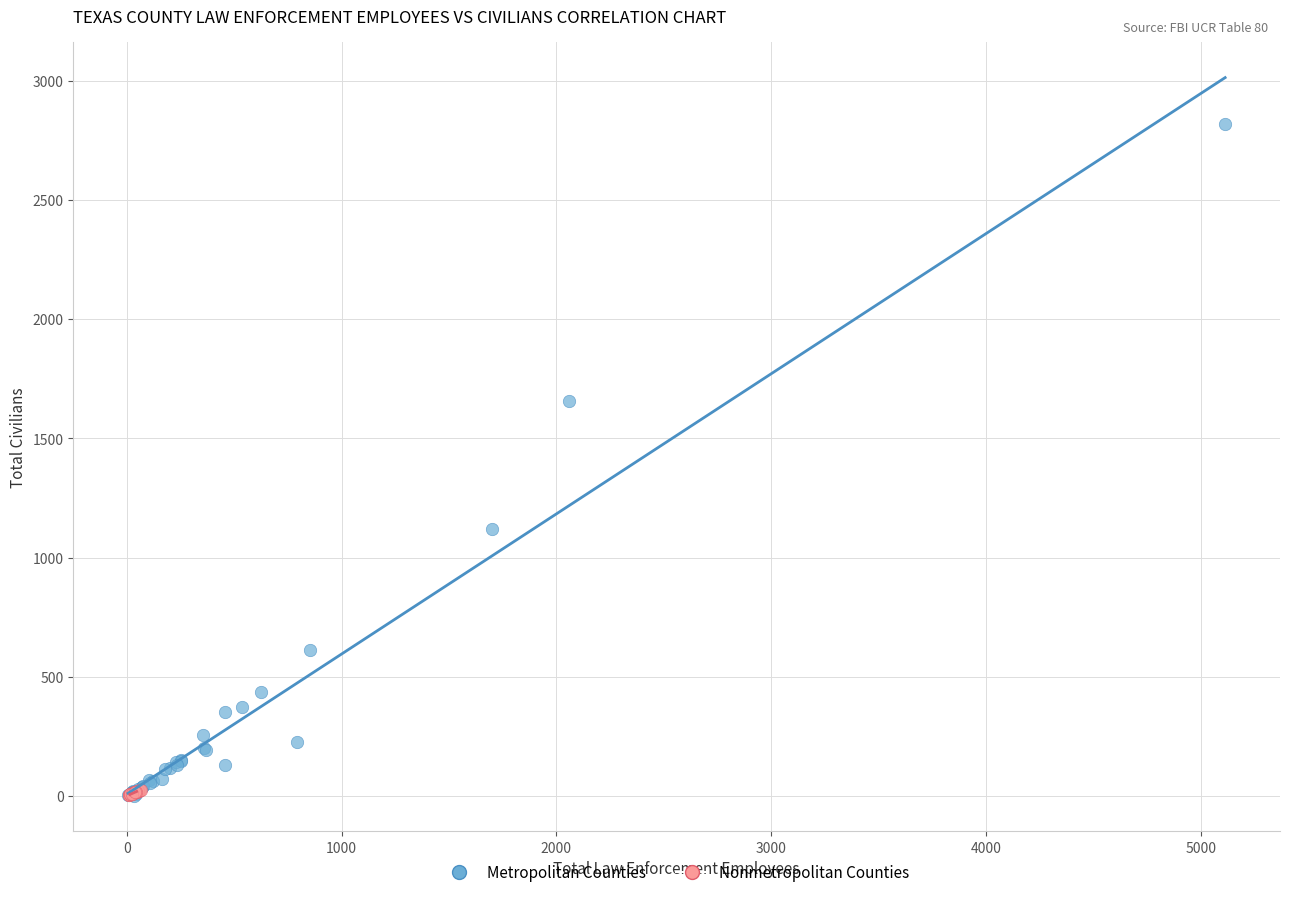

Which series reaches the maximum Y coordinate?

Metropolitan Counties